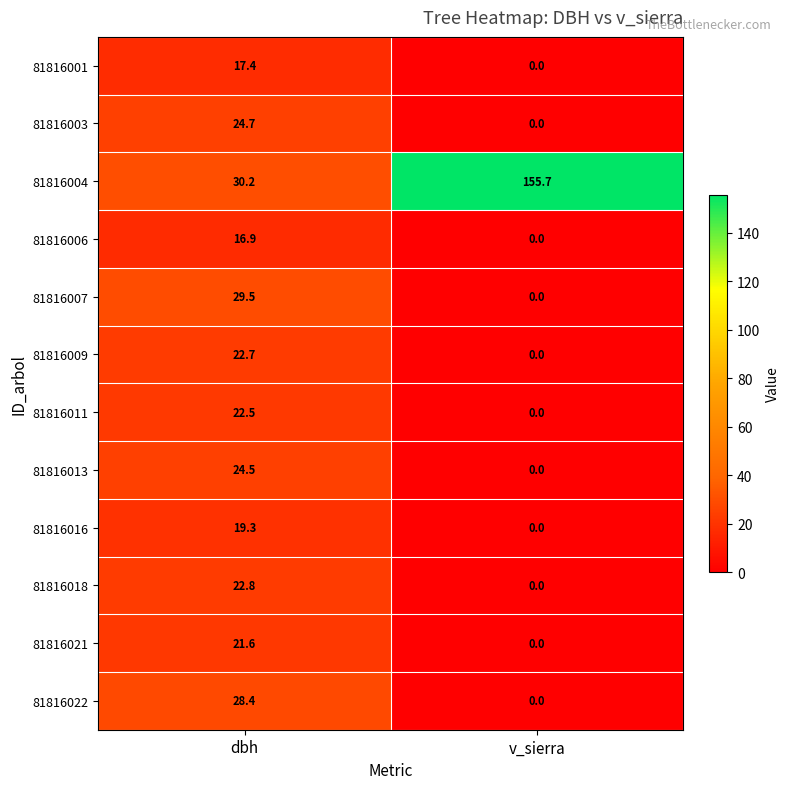

What is the difference between the highest and lowest values at v_sierra?

155.7